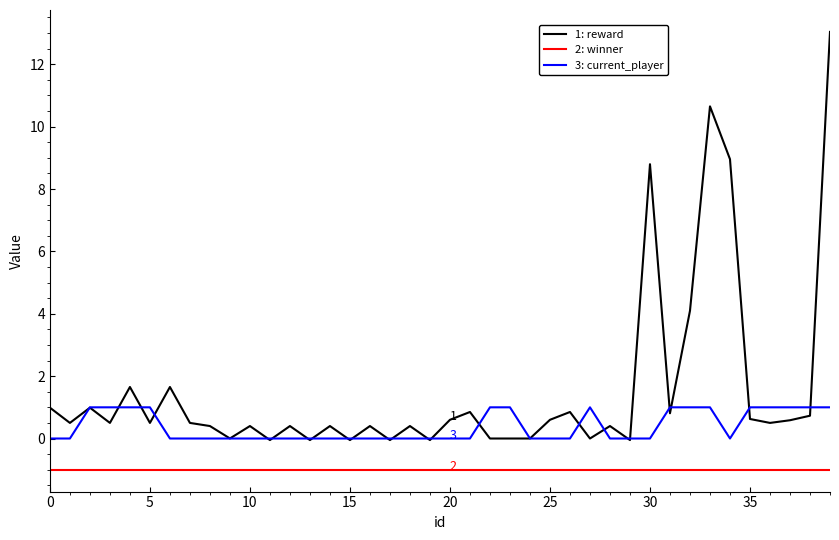

What is the greatest value displayed?

13.0